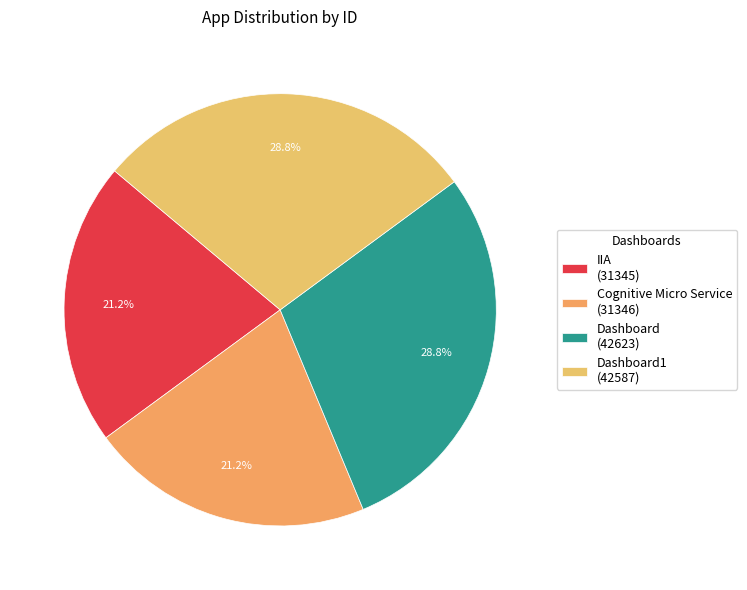

To the nearest percent, what is the difference between the largest and smallest slice percentages?

8%